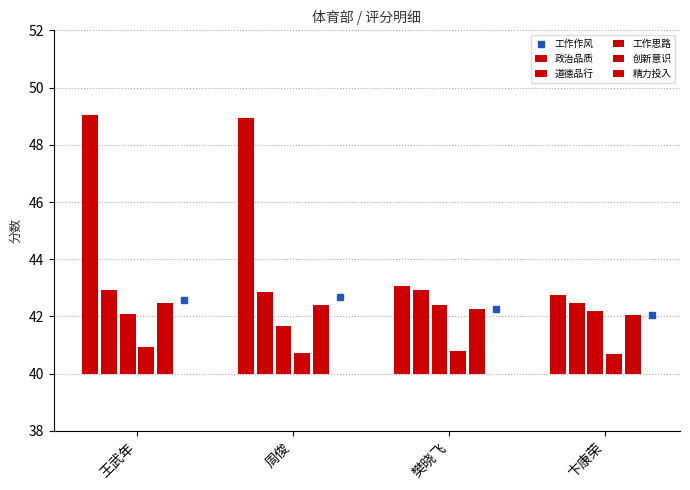

At which label does 工作思路 first exceed 2?

王武年